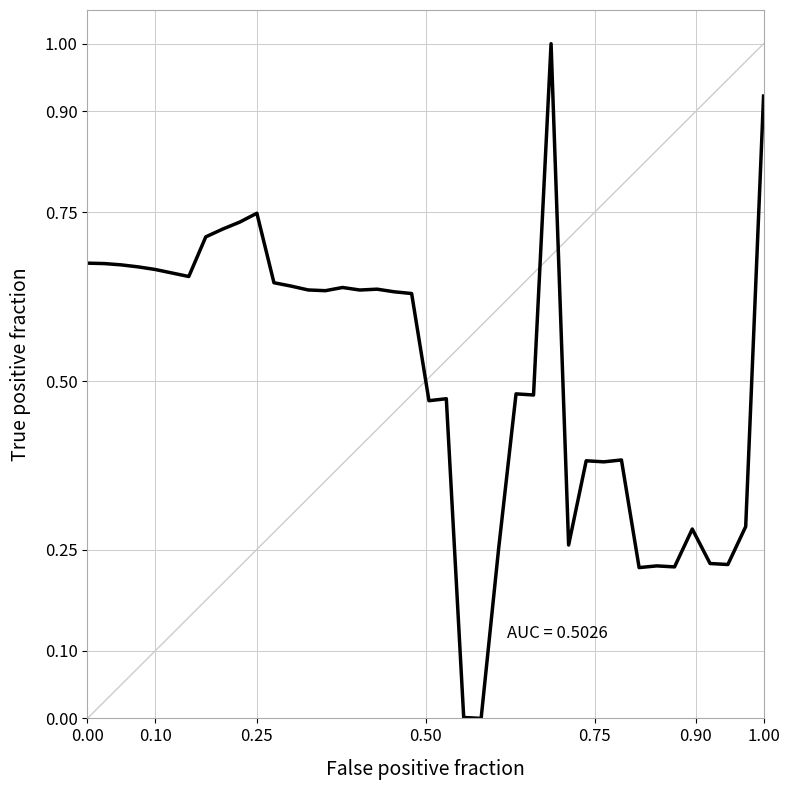

What is the maximum value shown in the chart?

1.0